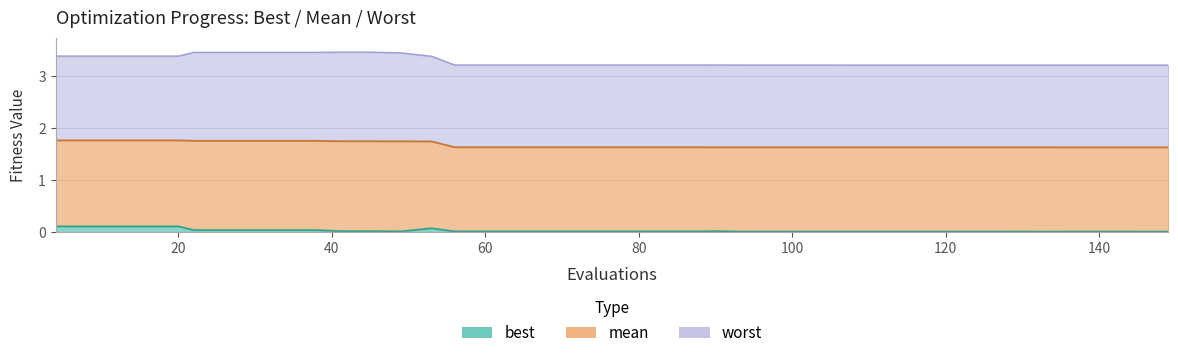

What is the sum of all best values?

1.2